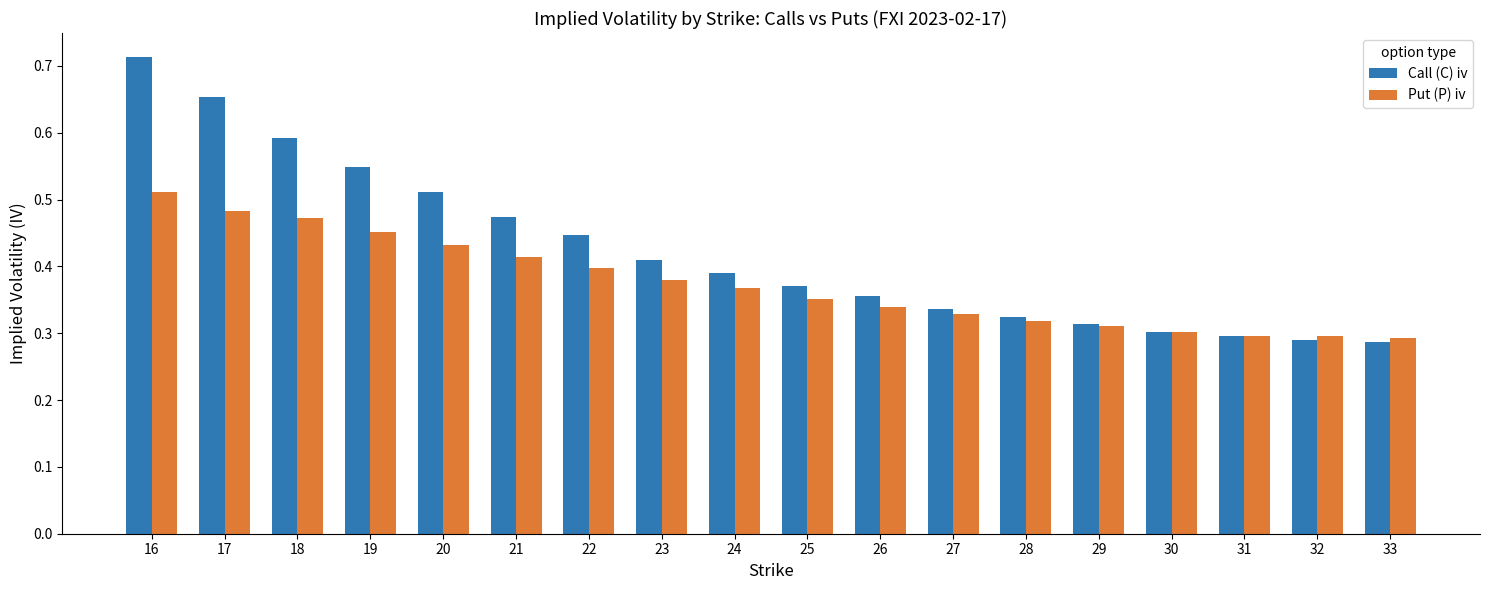

True or false: Put (P) iv has a value of 0.4 at 21.

True